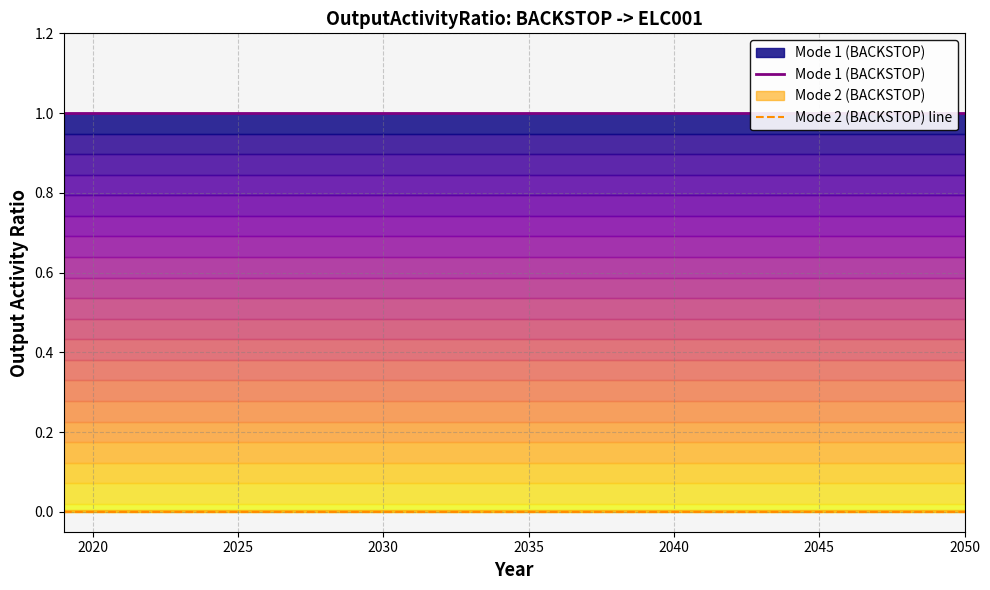

True or false: Mode 1 (BACKSTOP) has more than 1 points higher than both neighbors.

False